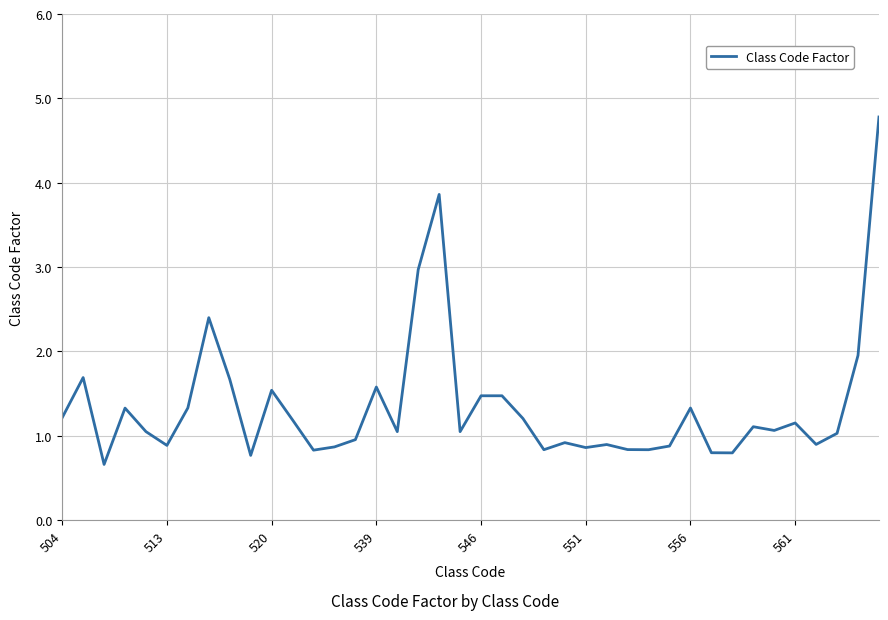

What is the smallest value displayed?

0.7